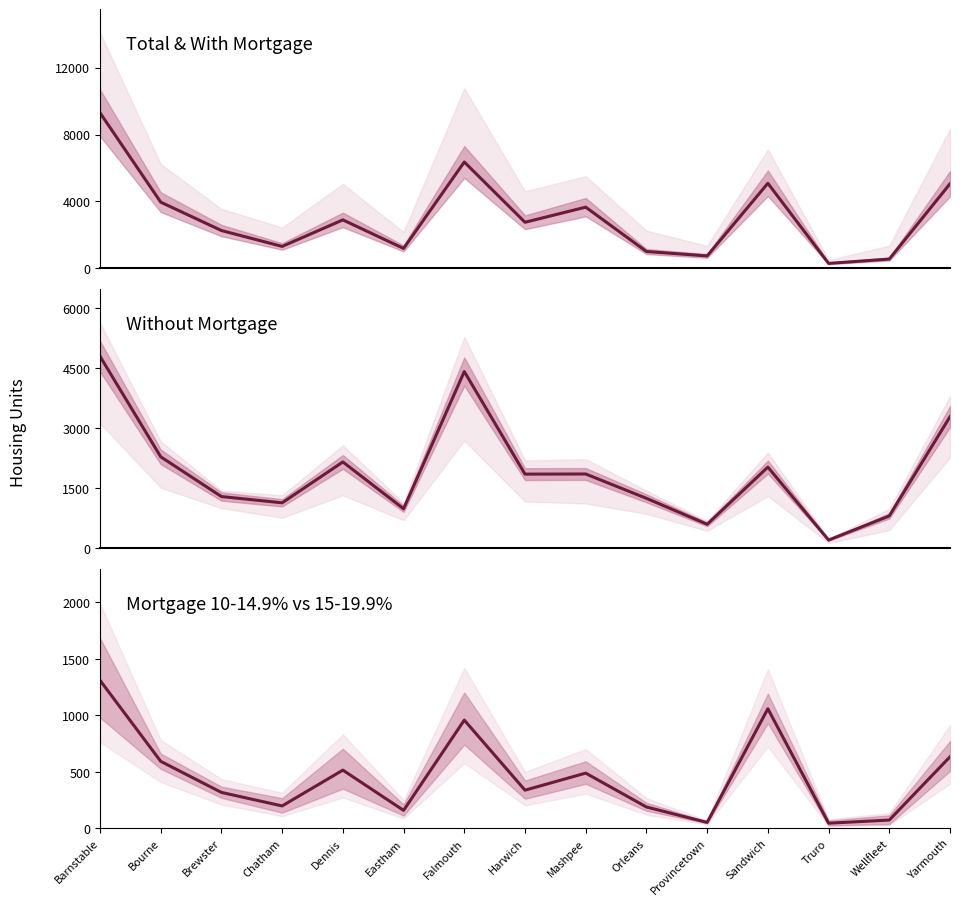

Which series has the largest total across all categories?

With Mortgage